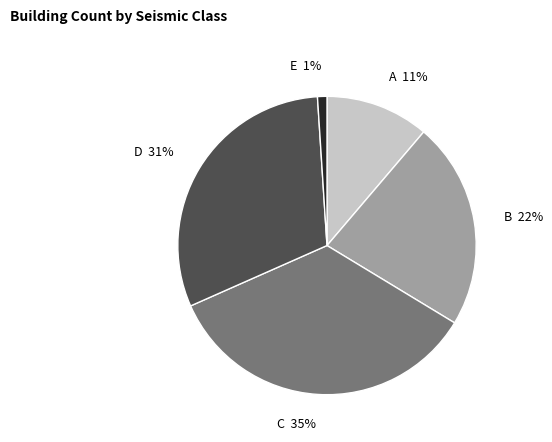

True or false: E accounts for 11% of the total.

False